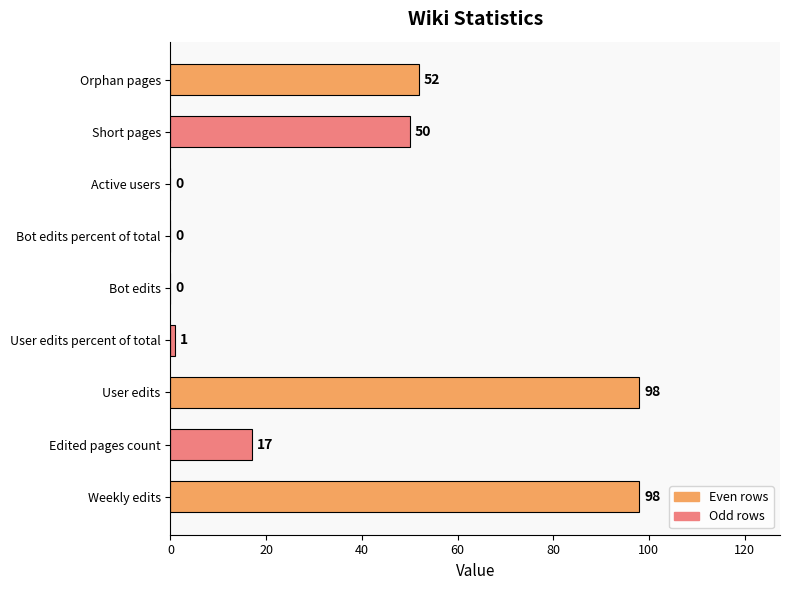

What is the sum of all values?

316